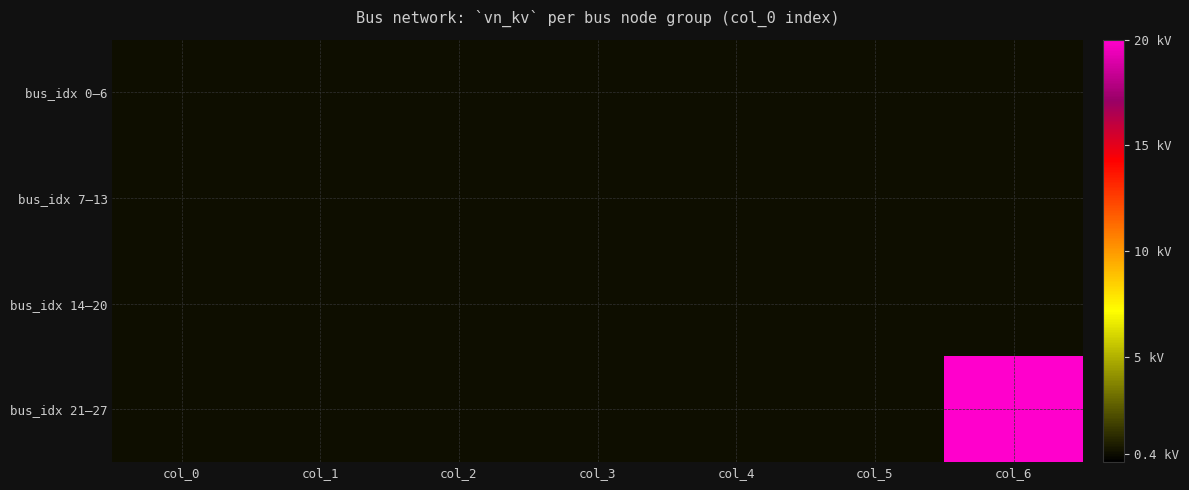

Reading left to right, what are all the values shown in this chart?

bus_idx 0–6: col_0=0.4	col_1=0.4	col_2=0.4	col_3=0.4	col_4=0.4	col_5=0.4	col_6=0.4
bus_idx 7–13: col_0=0.4	col_1=0.4	col_2=0.4	col_3=0.4	col_4=0.4	col_5=0.4	col_6=0.4
bus_idx 14–20: col_0=0.4	col_1=0.4	col_2=0.4	col_3=0.4	col_4=0.4	col_5=0.4	col_6=0.4
bus_idx 21–27: col_0=0.4	col_1=0.4	col_2=0.4	col_3=0.4	col_4=0.4	col_5=0.4	col_6=20.0